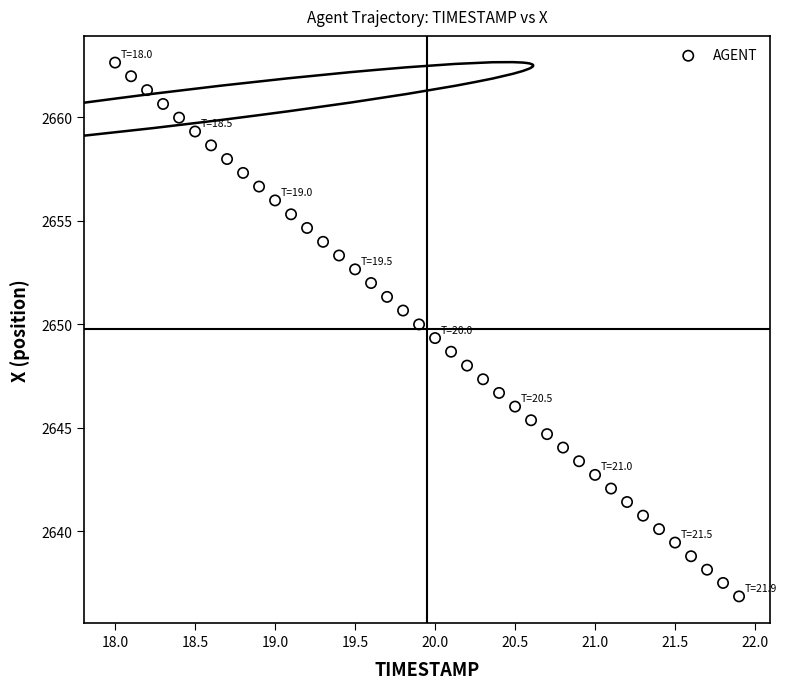

What is the range of Y values (max minus min)?

25.8